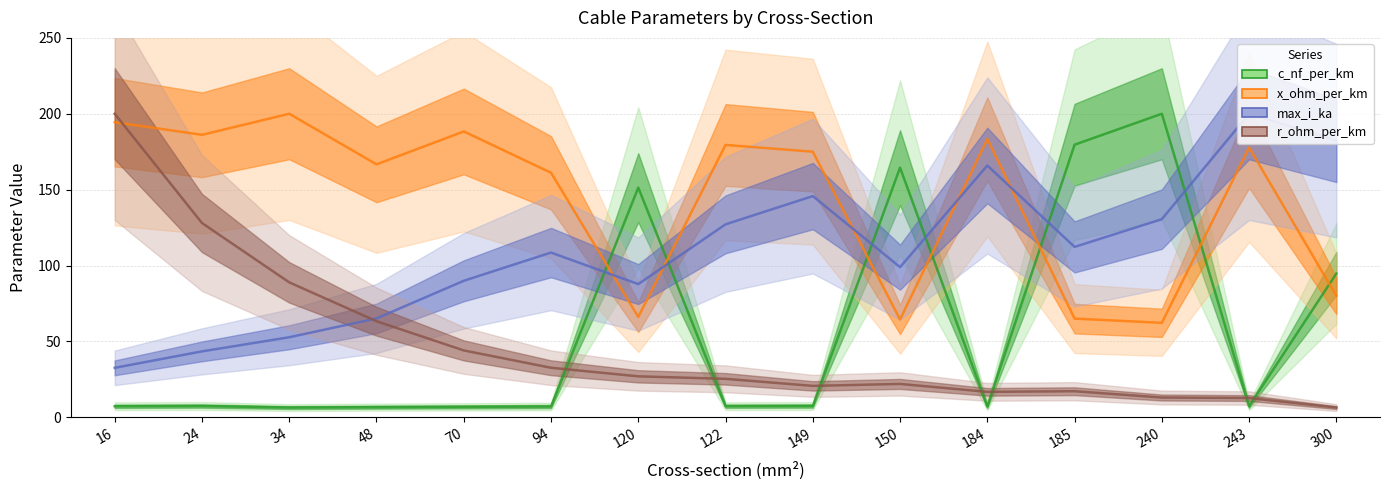

List the labels in order of max_i_ka value, smallest first.

16, 24, 34, 48, 120, 70, 150, 94, 185, 122, 240, 149, 184, 300, 243